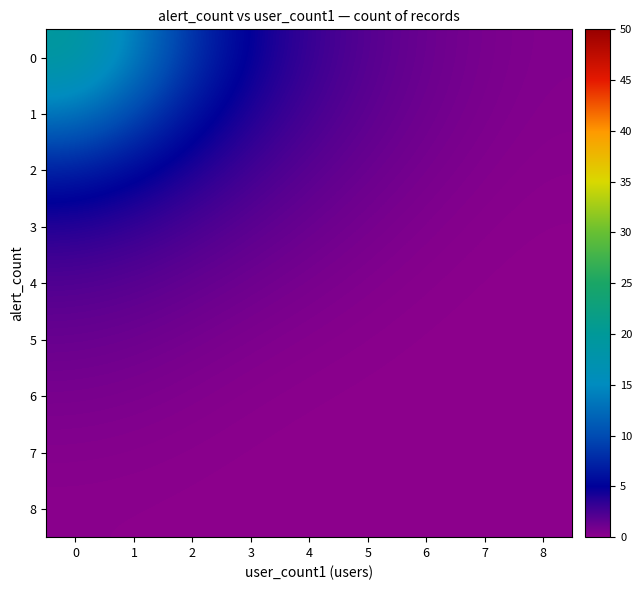

Count the number of data series in this chart.

9